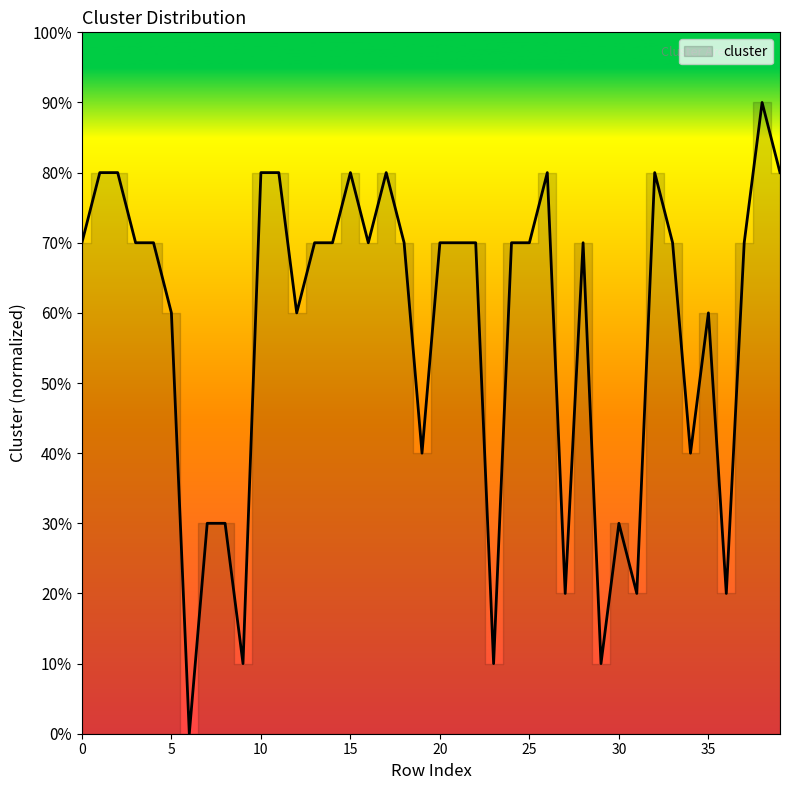

What is the value of the 31st point from the left?

0.3